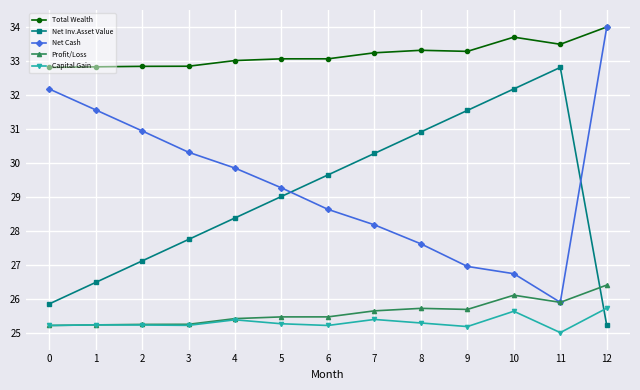

Is it true that Capital Gain equals 25.6 at 10?

True